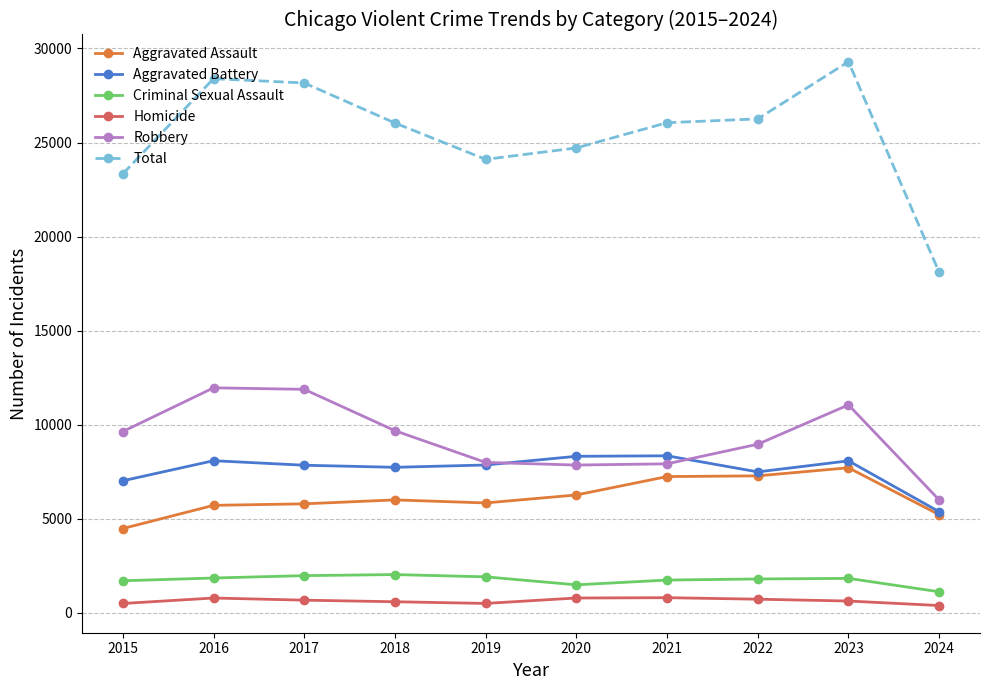

How many lines are shown in the chart?

6